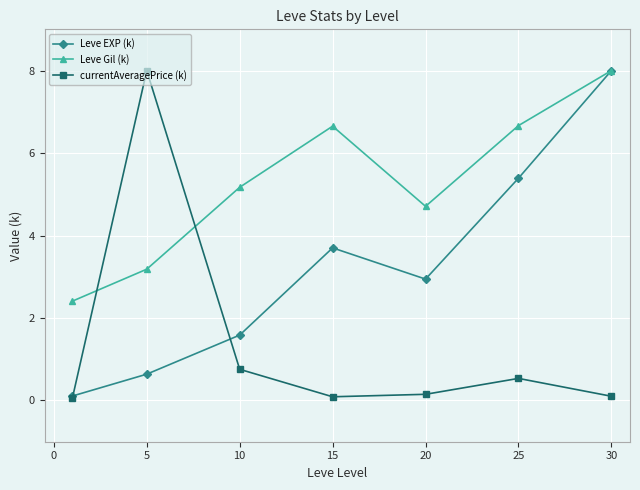

Which series has the largest total across all categories?

Leve Gil (k)